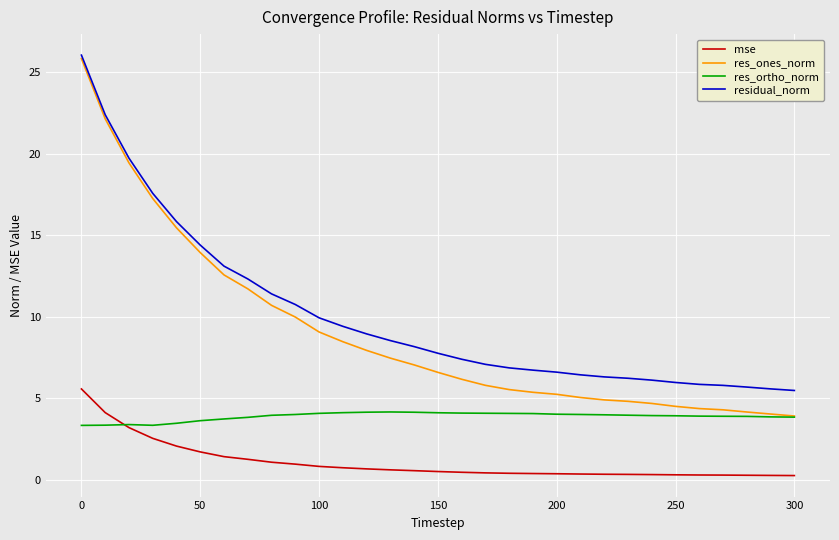

What is the difference between the maximum and minimum values in the res_ones_norm series?

21.9